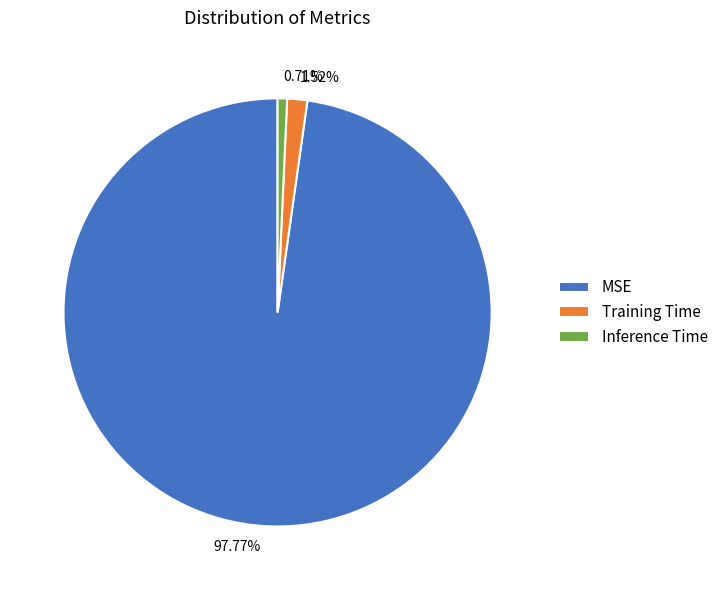

Is it true that Inference Time is 11% of the pie?

False